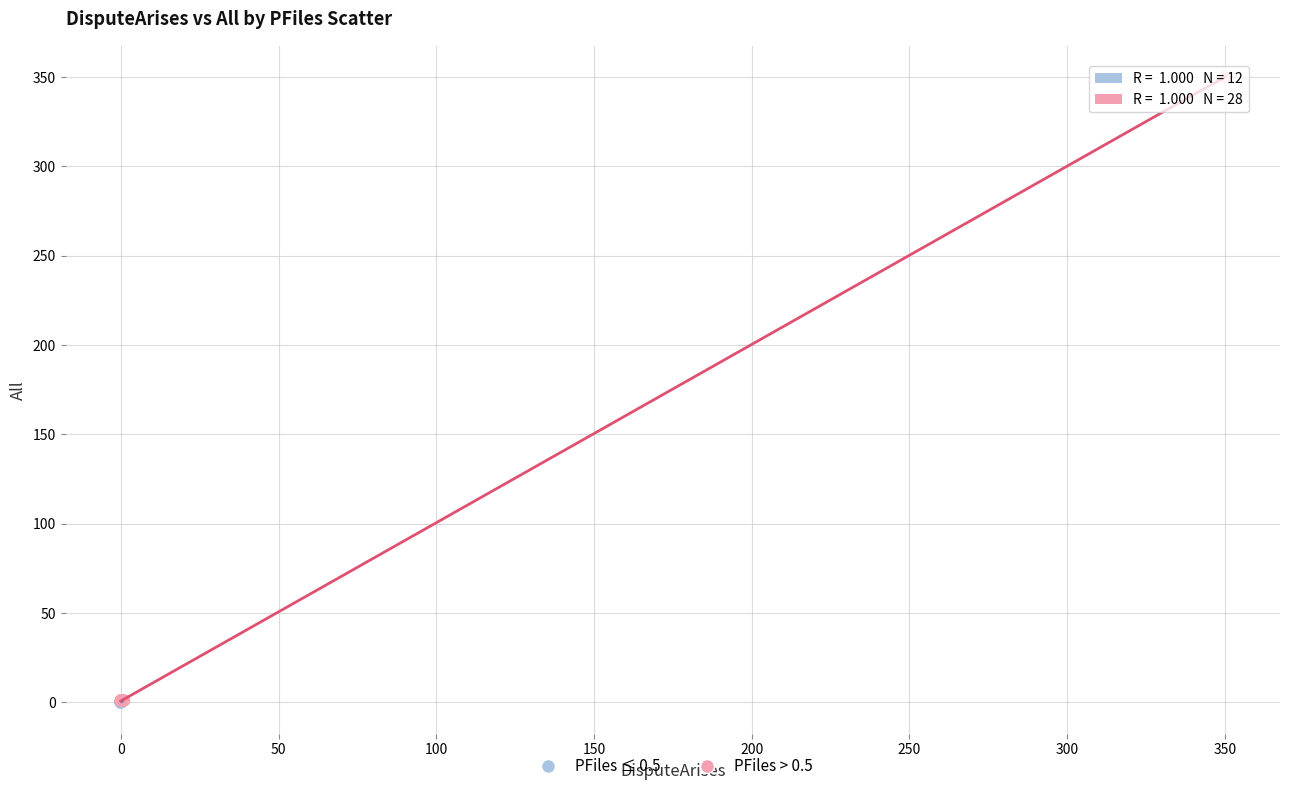

Which series contains the highest Y value?

PFiles > 0.5